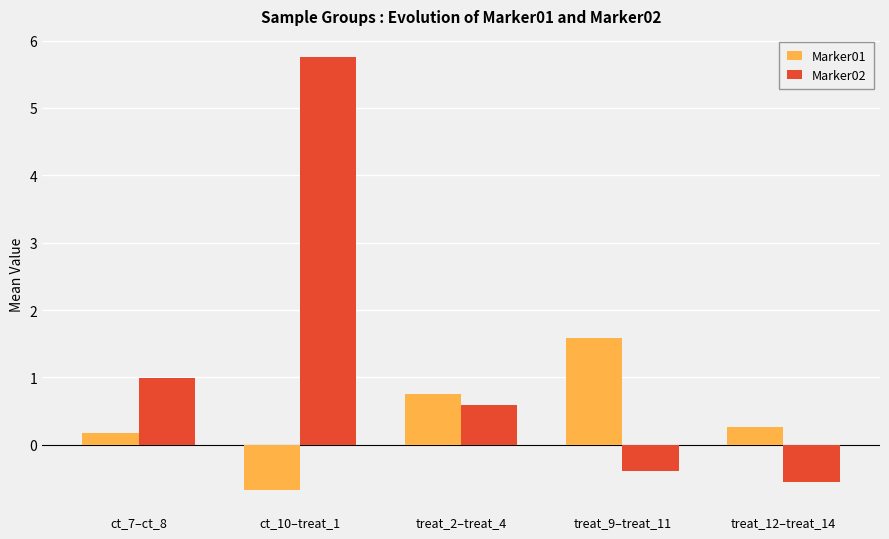

At which category is the sum across all series the highest?

ct_10–treat_1